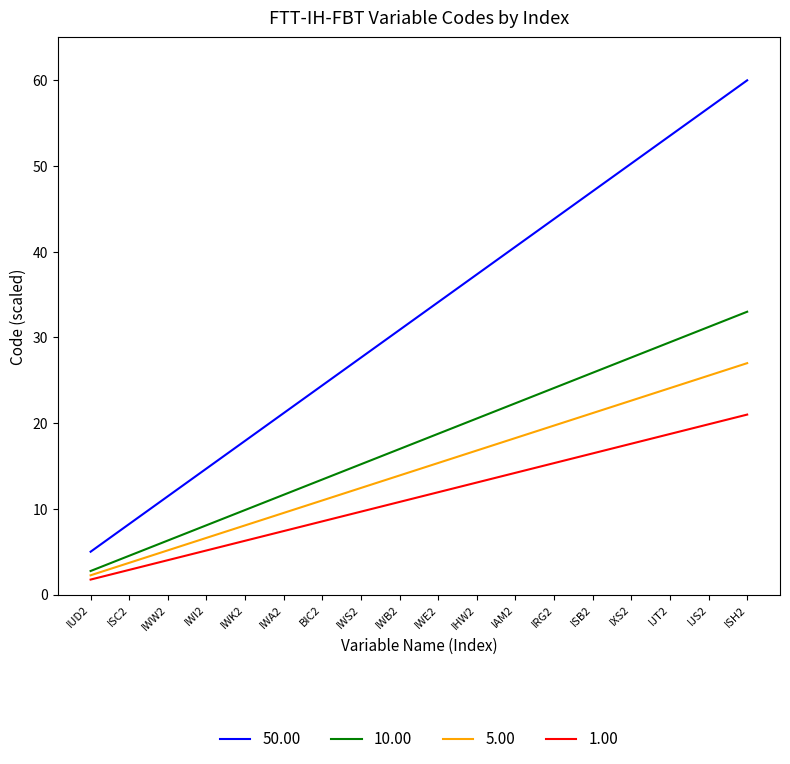

Rank the series by their average value, from highest to lowest.

50.00, 10.00, 5.00, 1.00